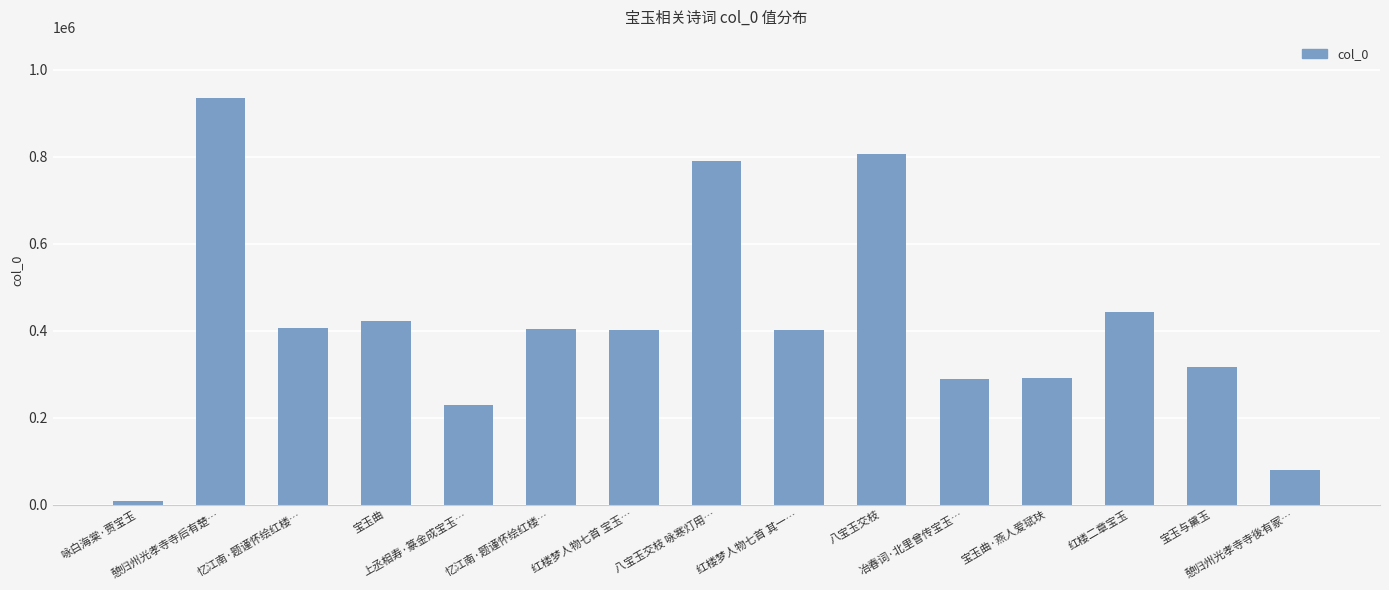

How many categories are shown in the chart?

15